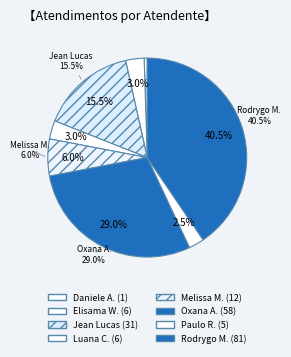

Between Rodrygo Moura Mujol and Oxana Andreli da Silva, which is larger?

Rodrygo Moura Mujol